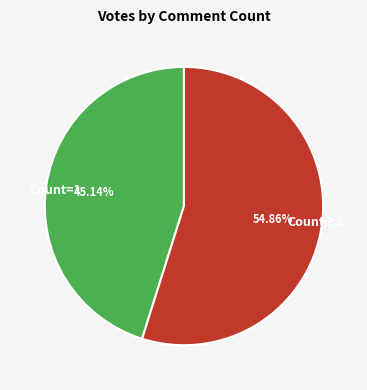

Is the sum of Count=1 and Count≥2 greater than half?

Yes